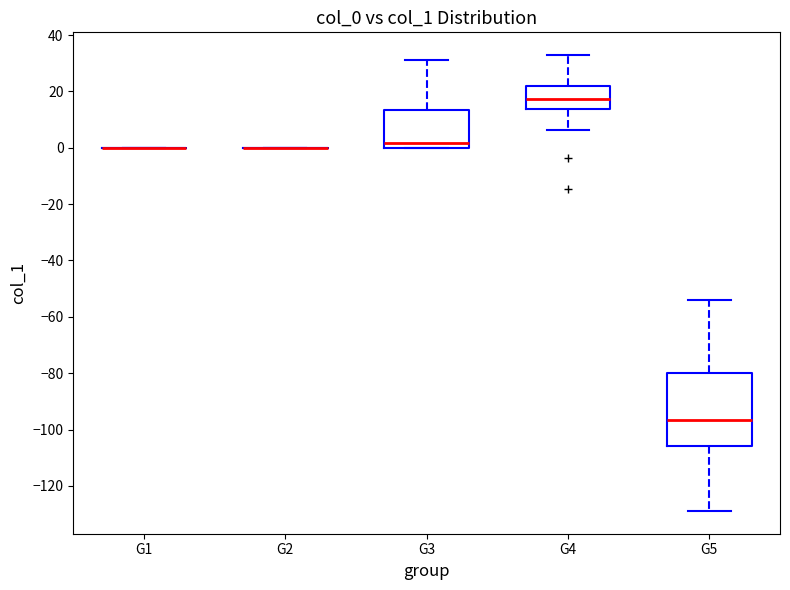

Reading left to right, transcribe this box plot: for each box, give where its median line is, the range the box spans, and where its two whiskers end, as read against the y-axis. The values are not printed on the chart, so give them approximately, as read against the axis.

G1: box collapsed to a line at 0, whiskers 0 to 0
G2: box collapsed to a line at 0, whiskers 0 to 0
G3: median 2, box 0 to 14, whiskers 0 to 32
G4: median 18, box 14 to 22, whiskers 6 to 32
G5: median -96, box -106 to -80, whiskers -128 to -54